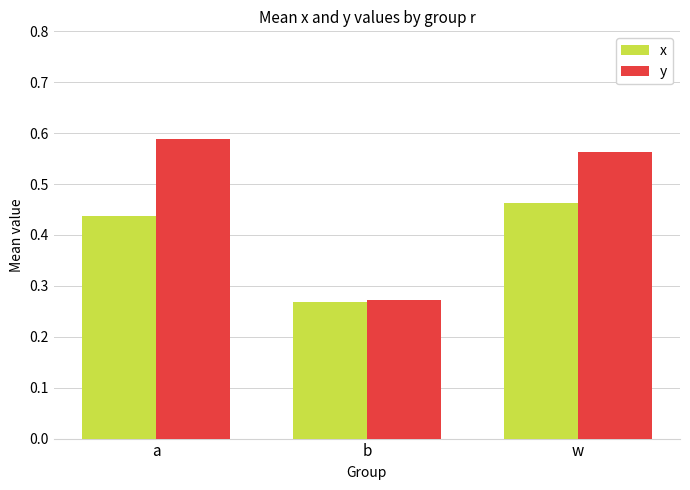

What is the label of the 1st bar from the left?

a